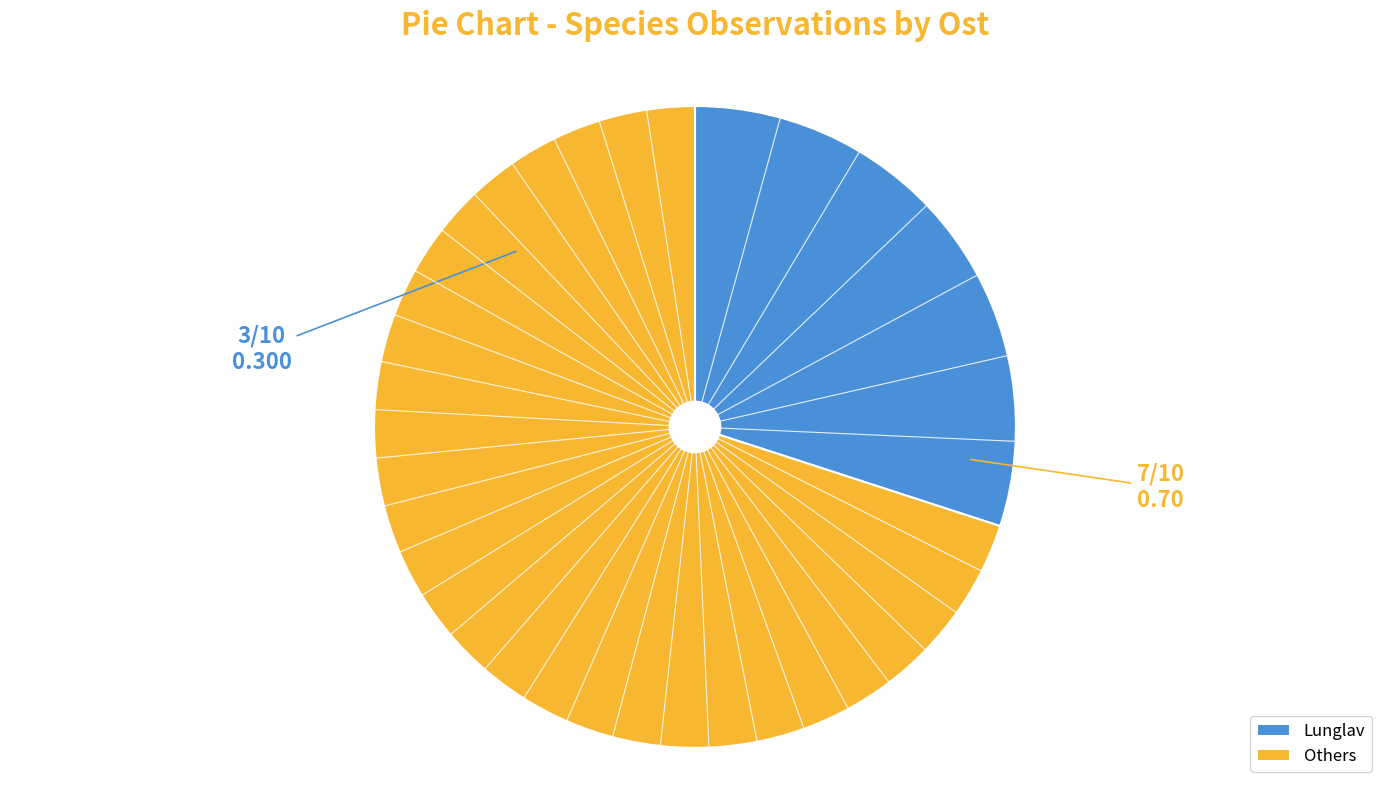

The Others slice represents 70% of the pie. True or false?

True